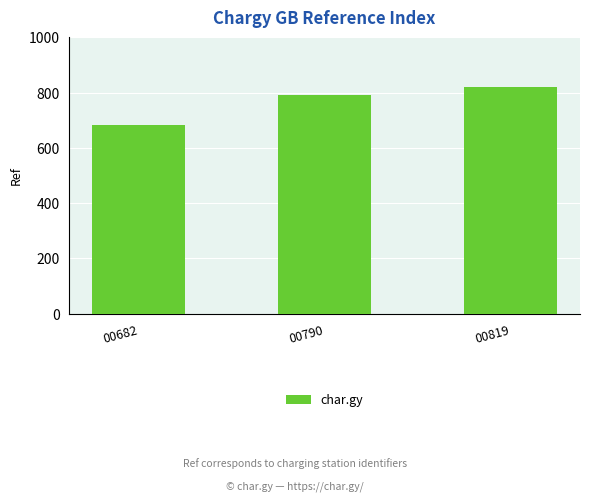

Count the number of data series in this chart.

1